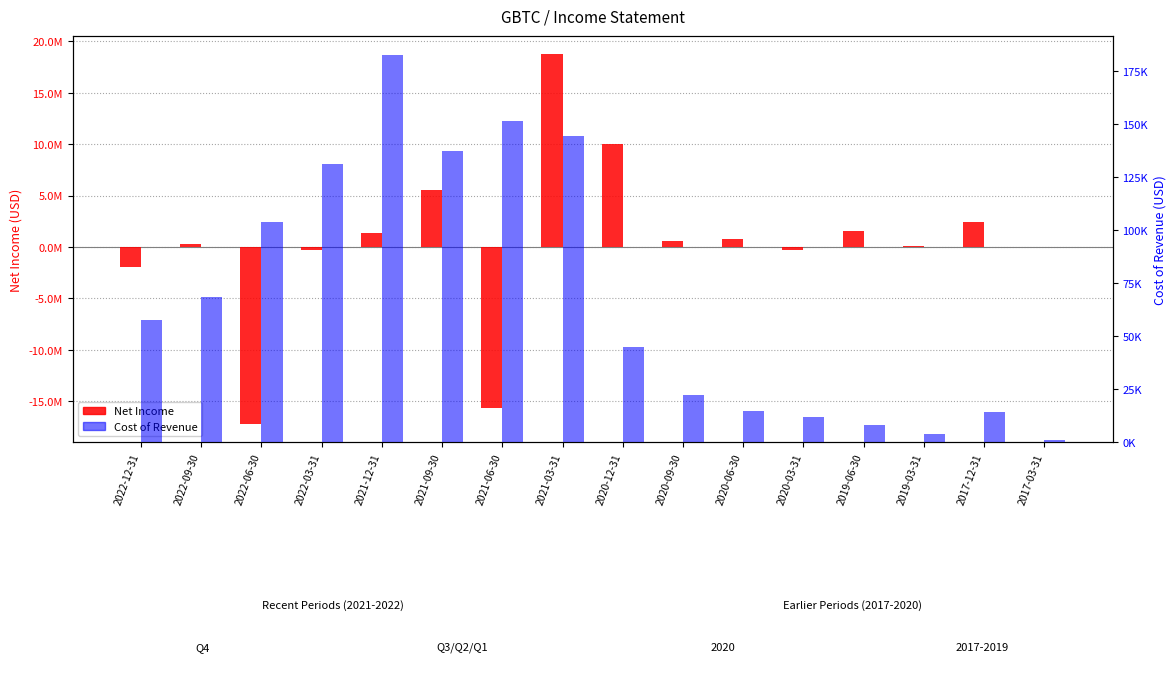

The Cost of Revenue series shows 22475 at 2017-12-31. True or false?

False